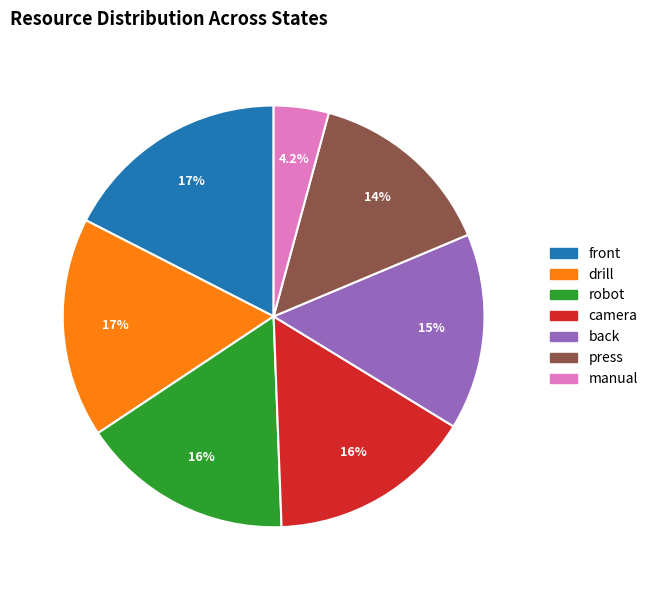

To the nearest percent, what is the combined percentage of drill and manual?

21%